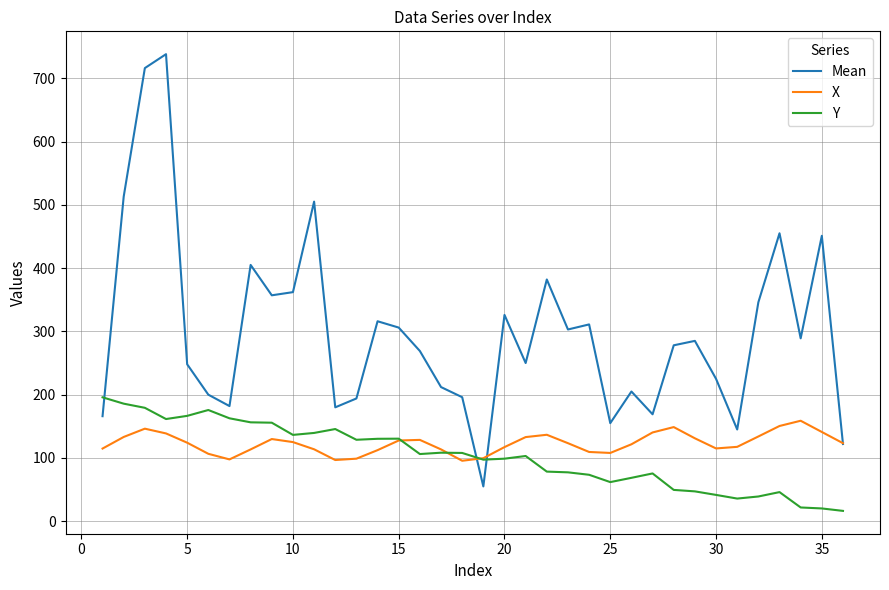

What is the maximum value for Mean?

738.0